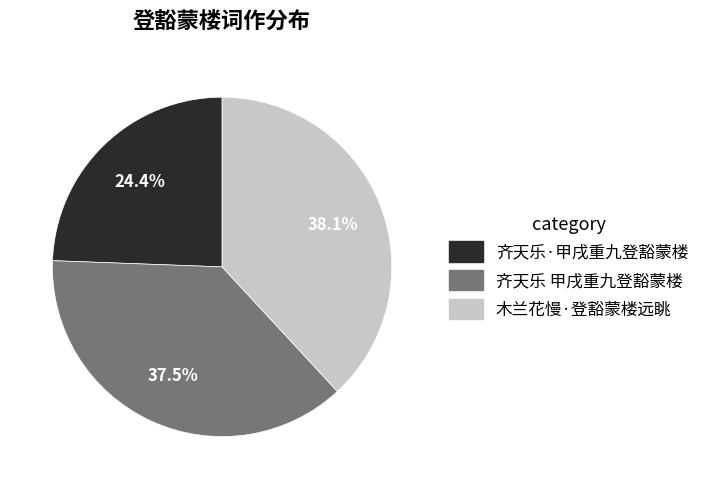

Count the number of slices in the pie.

3